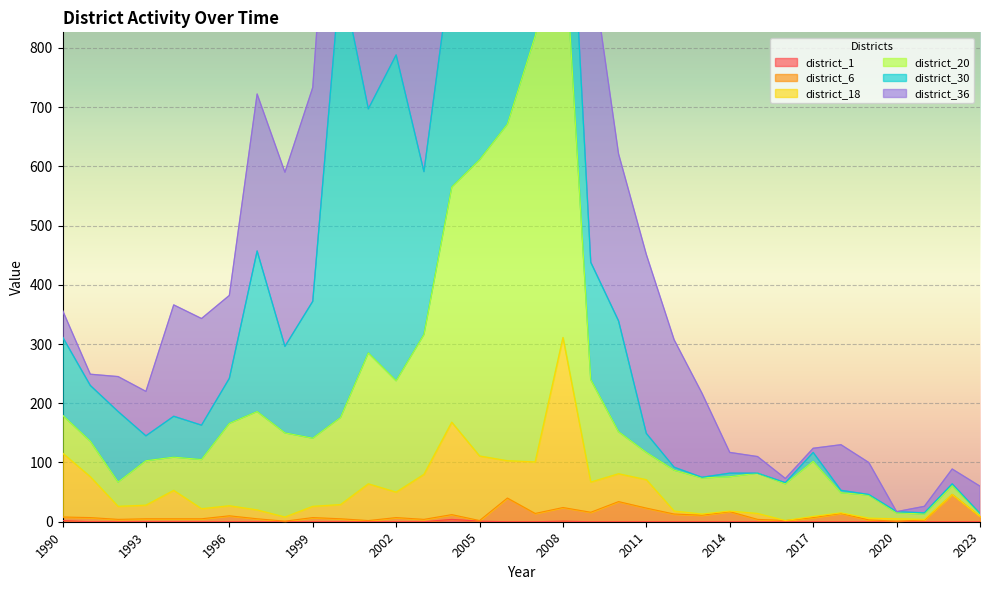

Where is the first local minimum for district_6?

1992